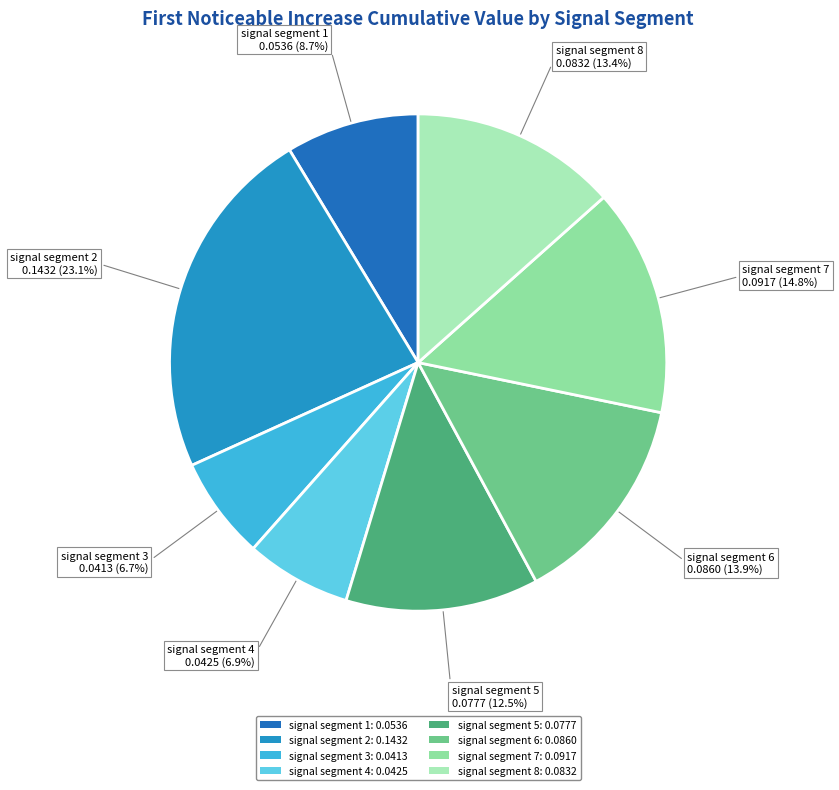

To the nearest percent, what percentage of the pie is signal segment 5?

13%